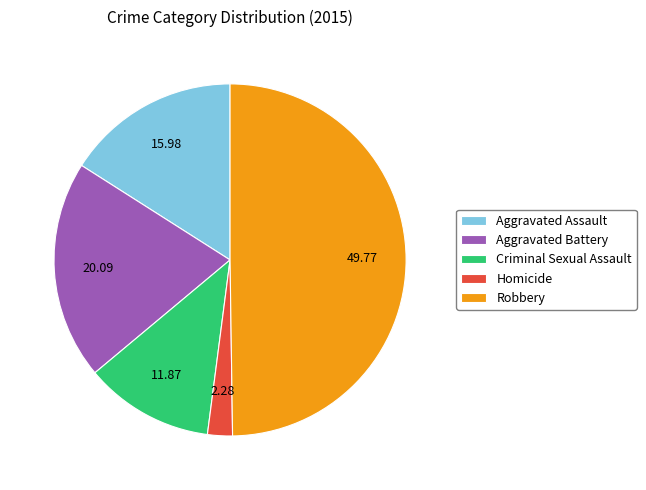

Approximately how many times larger is the value at Aggravated Battery compared to Aggravated Assault?

1.3